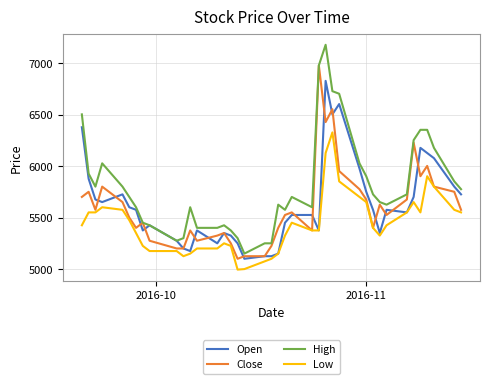

Which series has the largest total across all categories?

High